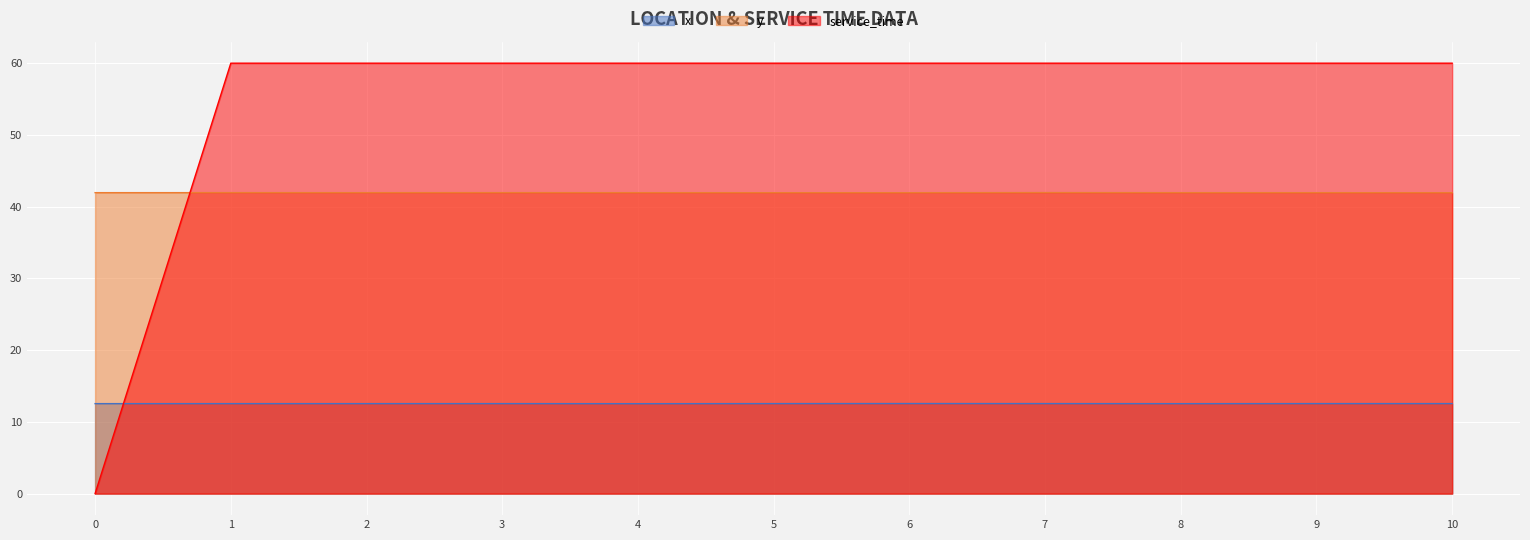

Which series has the largest total across all categories?

service_time